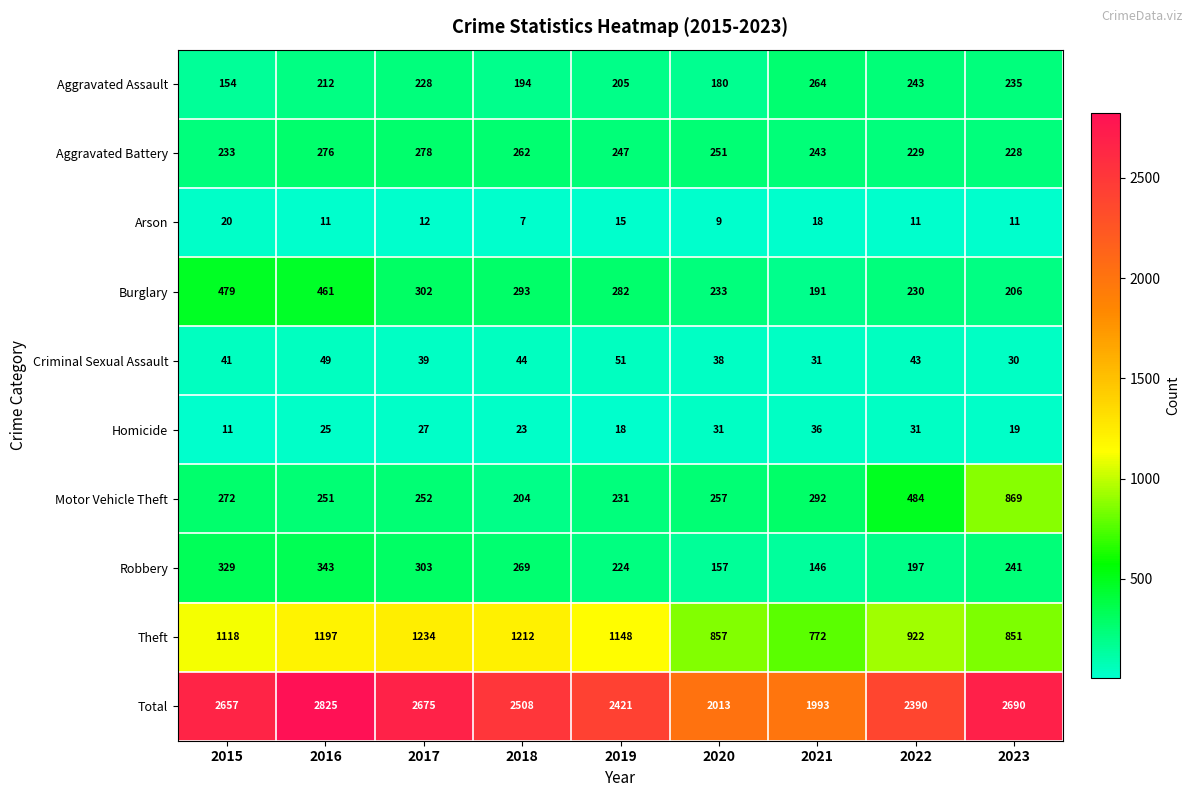

What is the difference between the highest and lowest values at 2020?

2004